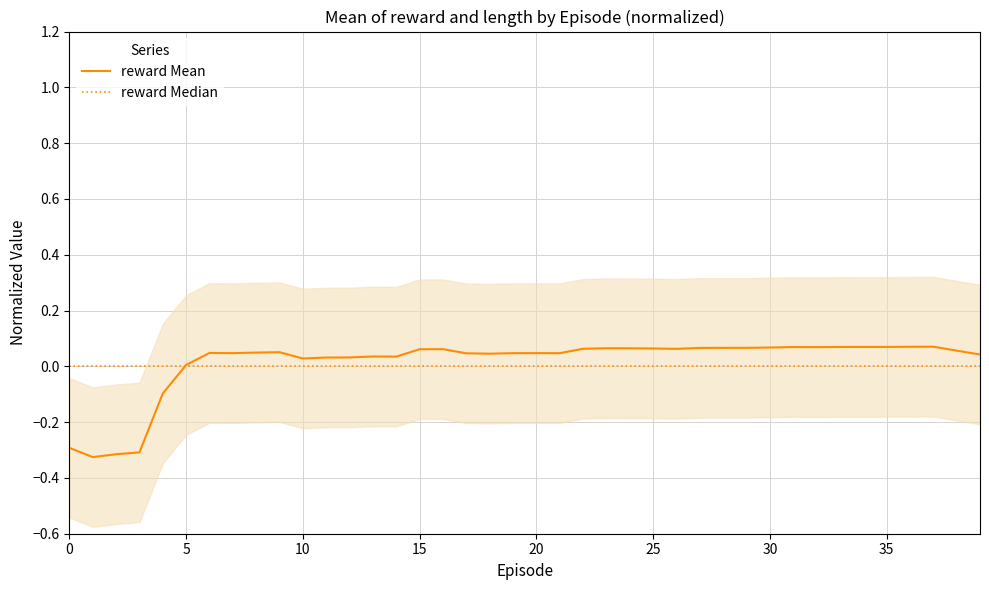

Between 18 and 27, which series saw the biggest shift?

reward Mean